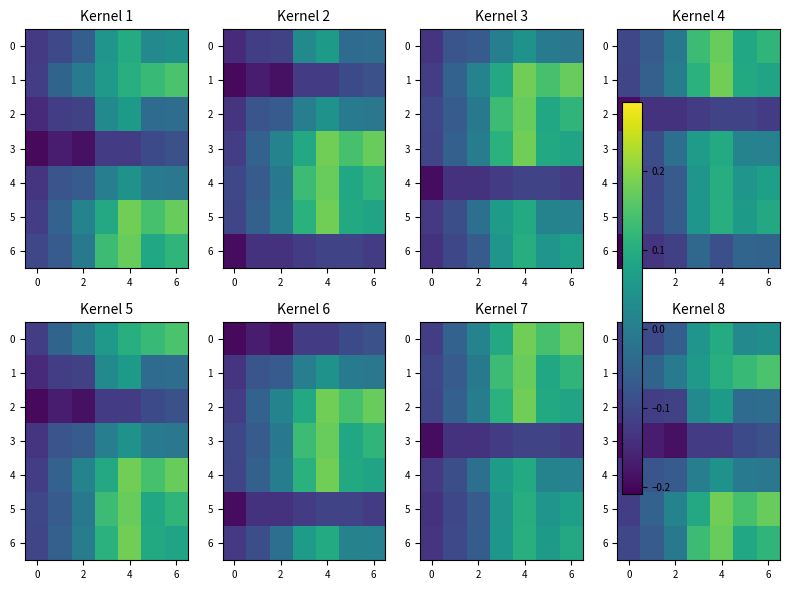

List the series in order of their peak value, lowest first.

3, 4, 2, 0, 1, 6, 5